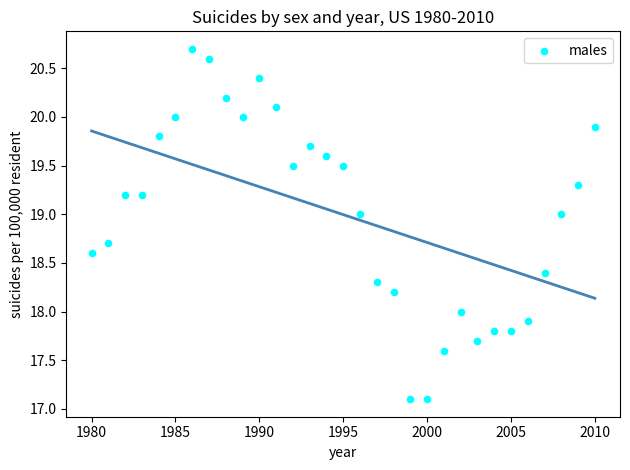

What is the range of Y values (max minus min)?

3.6